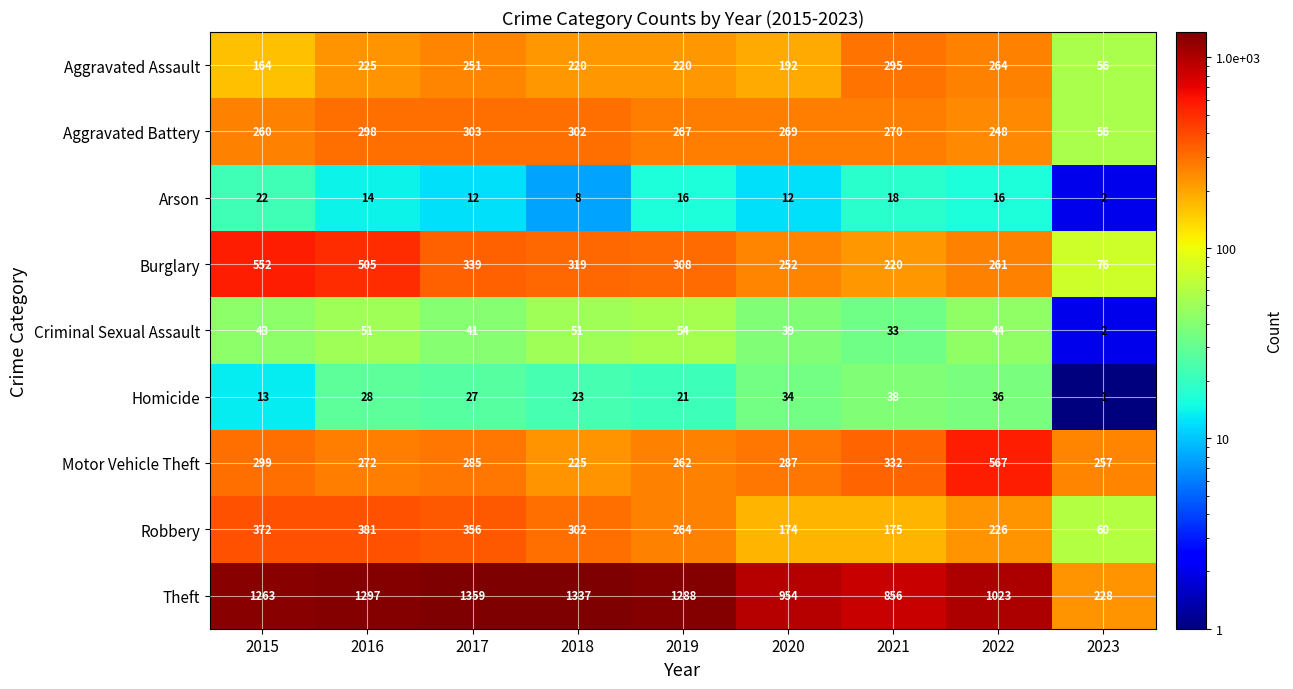

Which category has the lowest value in the Aggravated Battery series?

2023